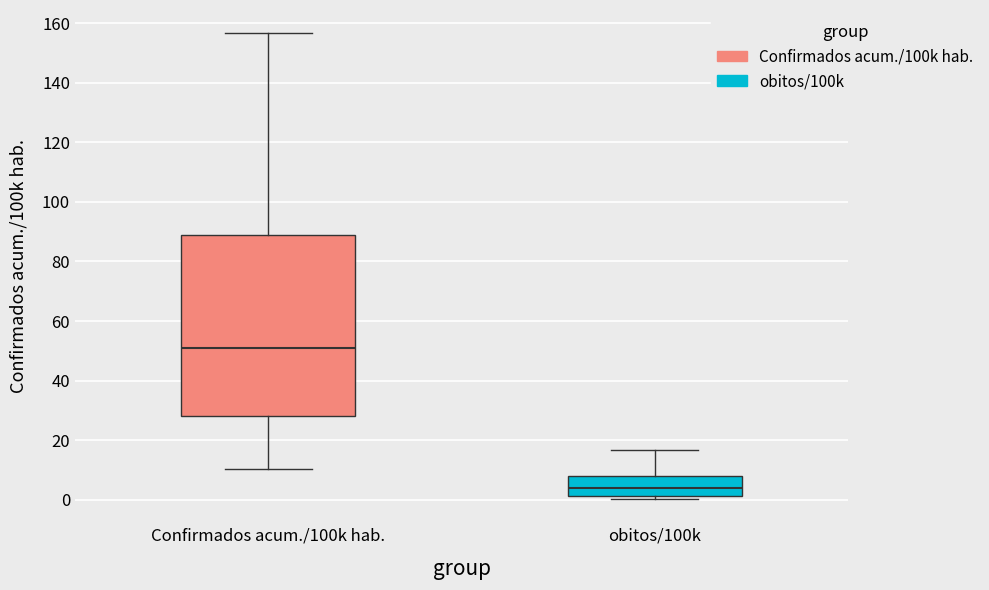

Which box's median line is the highest?

Confirmados acum./100k hab.